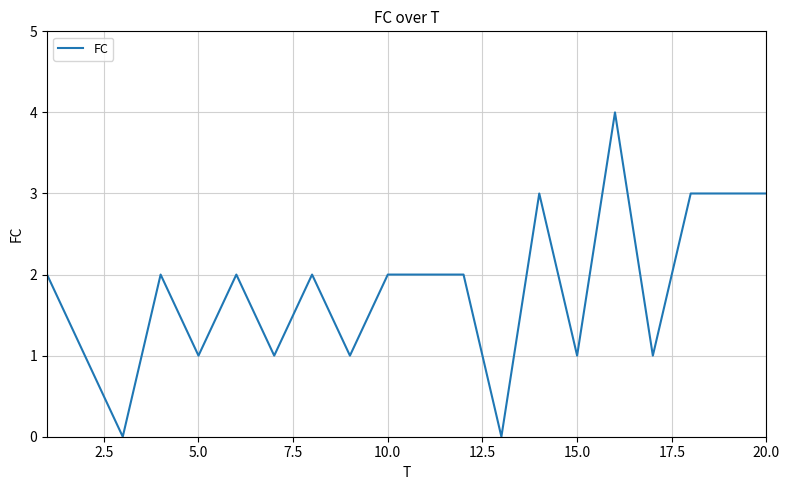

What is the difference between the maximum and minimum values?

4